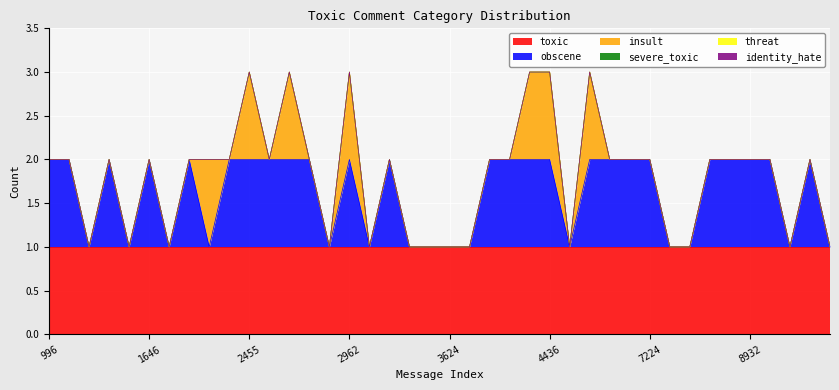

Rank the series at 4813 from highest to lowest value.

toxic, obscene, insult, severe_toxic, threat, identity_hate